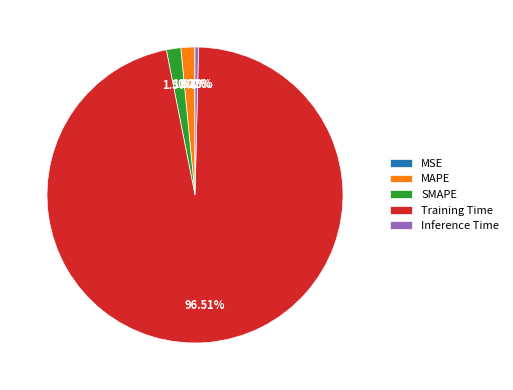

To the nearest percent, what portion does SMAPE represent?

2%